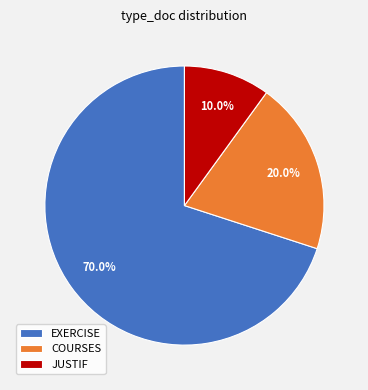

To the nearest percent, what is the average slice percentage?

33%